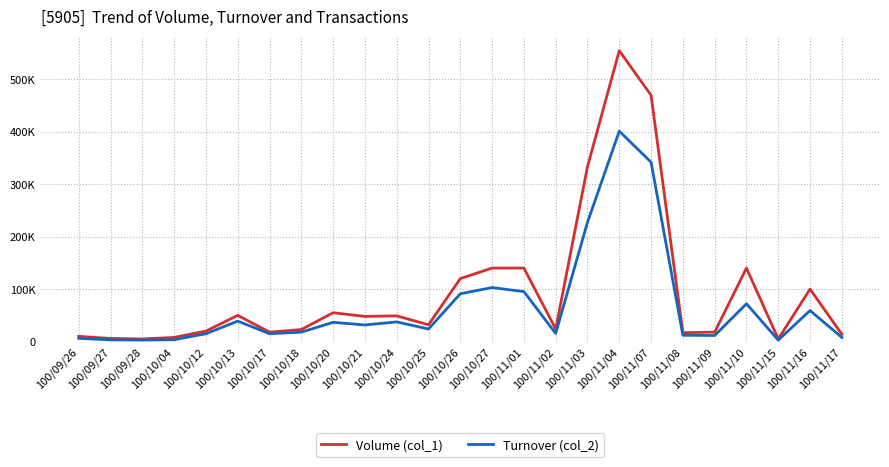

Rank the series by their maximum value, from highest to lowest.

Volume (col_1), Turnover (col_2)